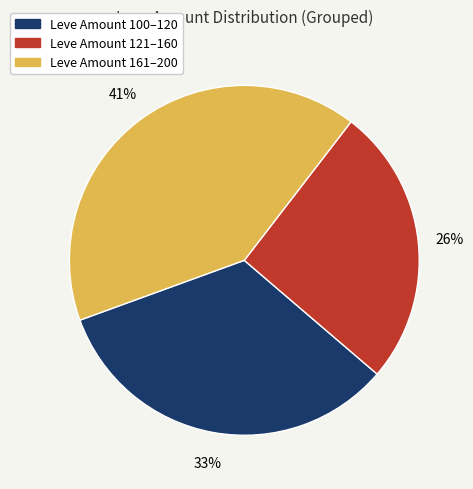

How many segments does this pie chart have?

3